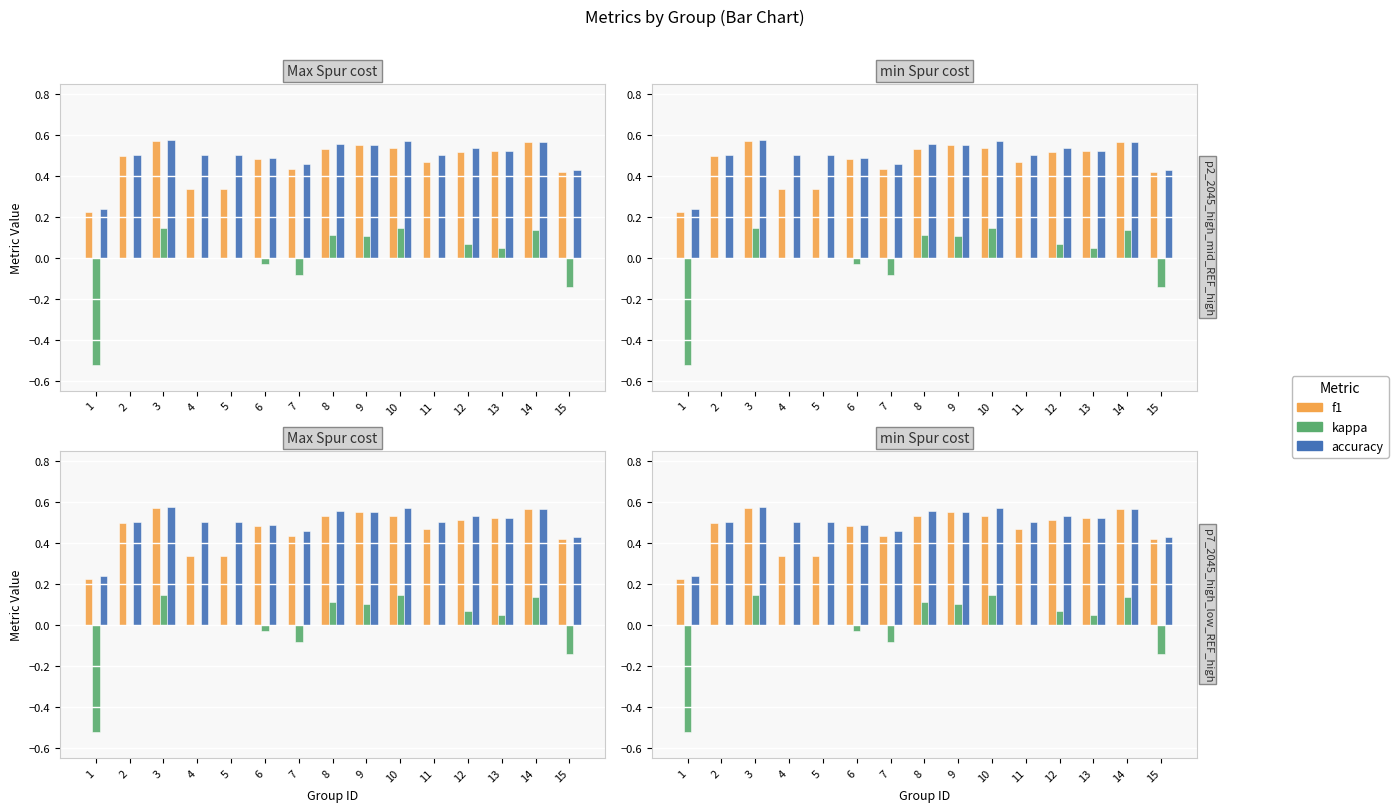

Which label corresponds to the largest value in the chart?

3